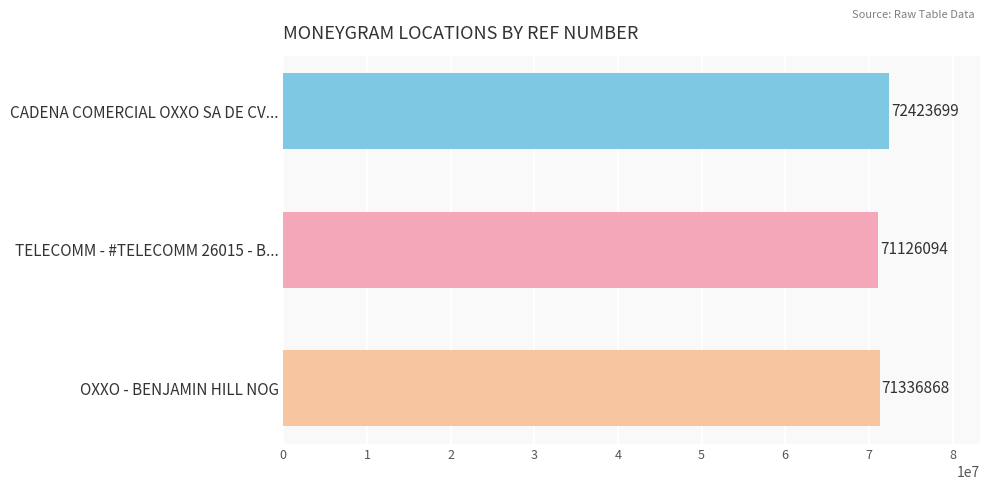

Which label corresponds to the smallest value in the chart?

TELECOMM - #TELECOMM 26015 - B...